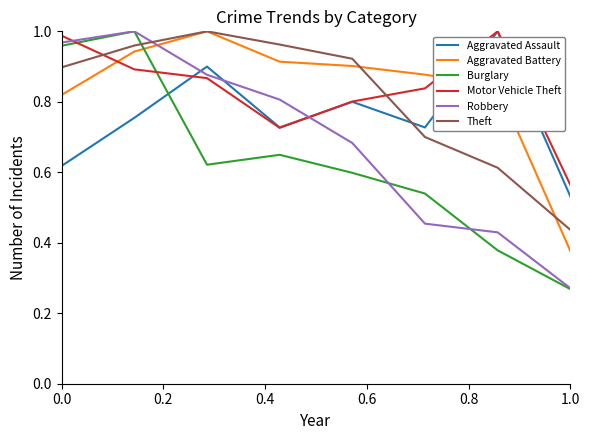

After their last crossing, which series has the higher values: Aggravated Assault or Aggravated Battery?

Aggravated Assault